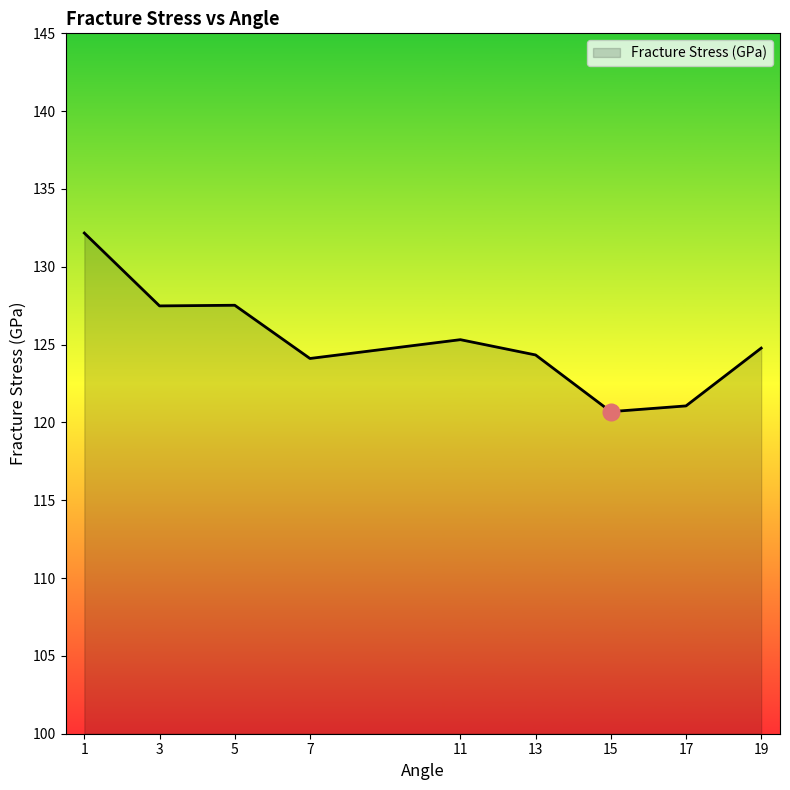

True or false: the data shows 124.3 at 13.

True